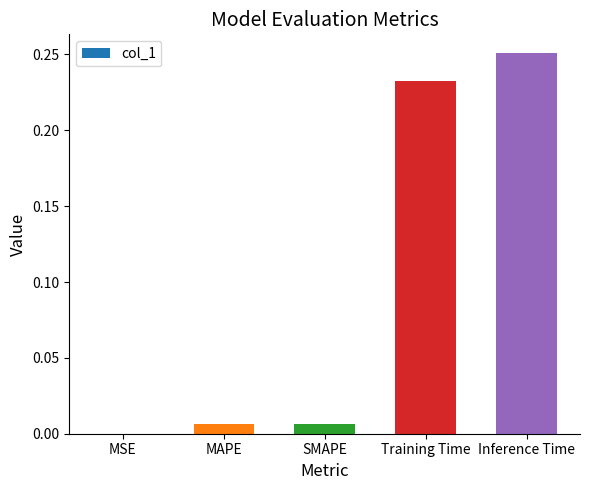

What is the average value?

0.1